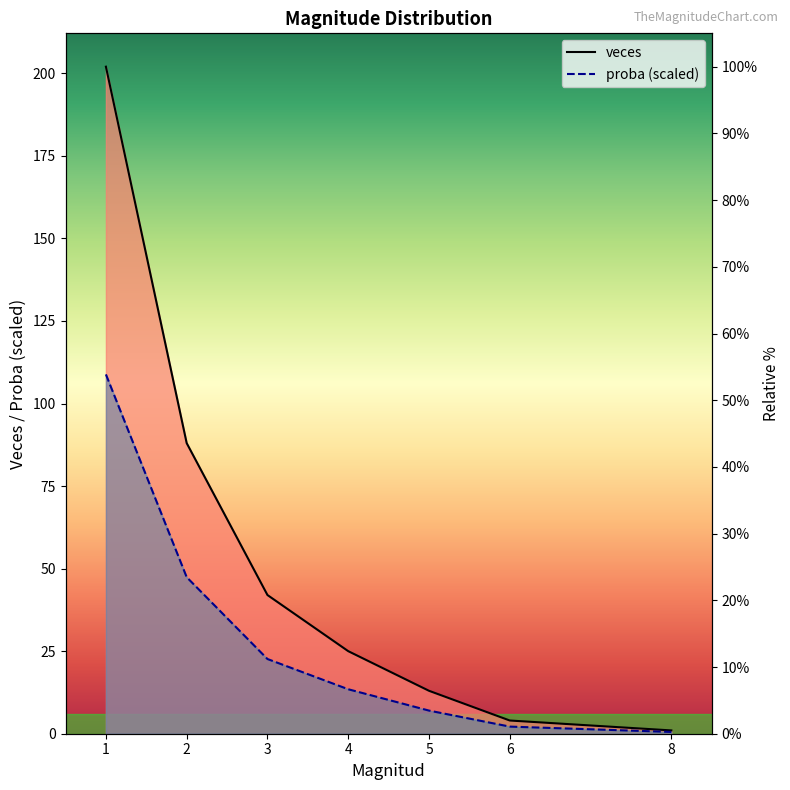

Does the chart have visible grid lines?

No